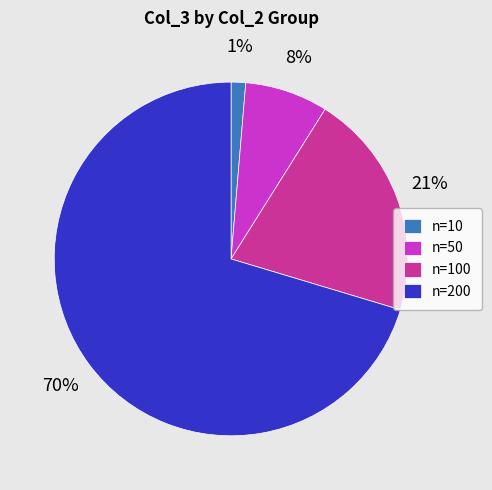

To the nearest percent, what percentage of the pie is n=10?

1%